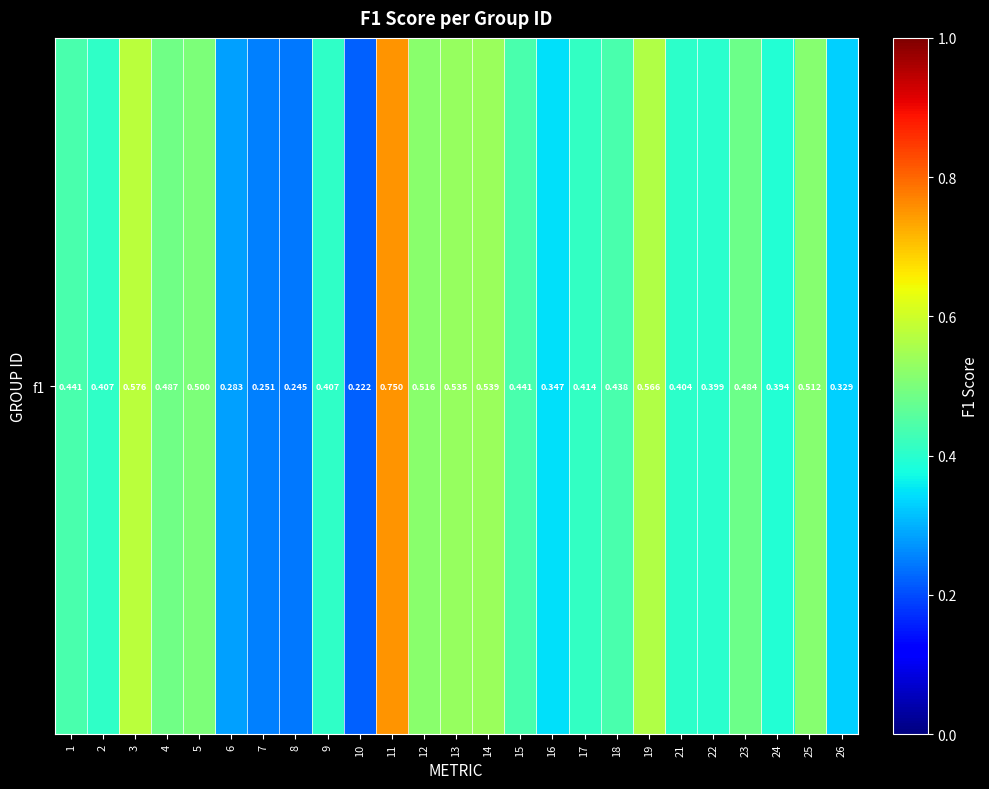

What is the smallest value displayed?

0.2